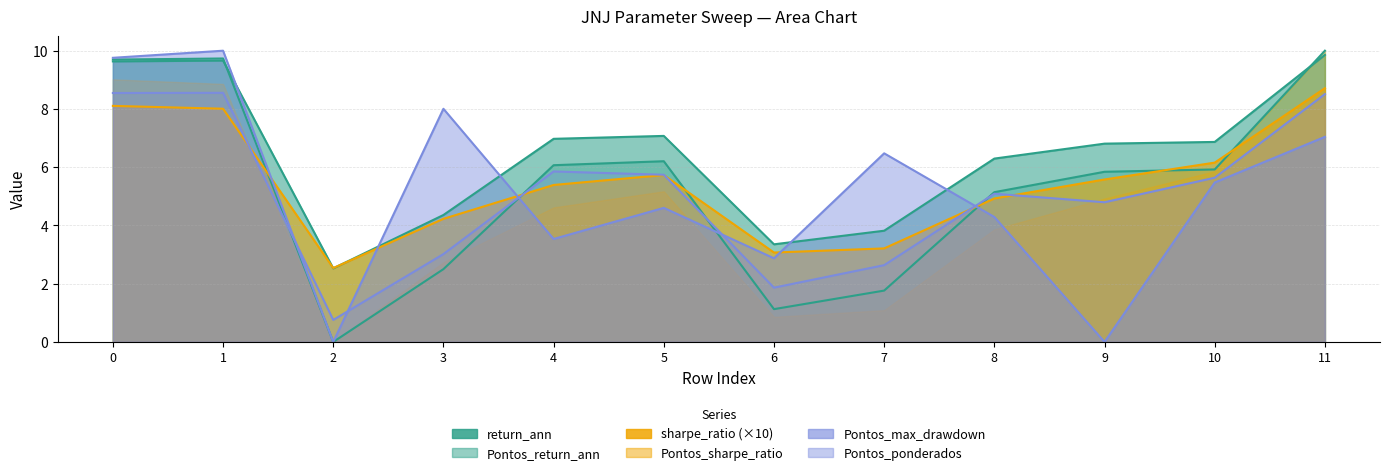

True or false: Pontos_sharpe_ratio and Pontos_max_drawdown cross at least once.

True